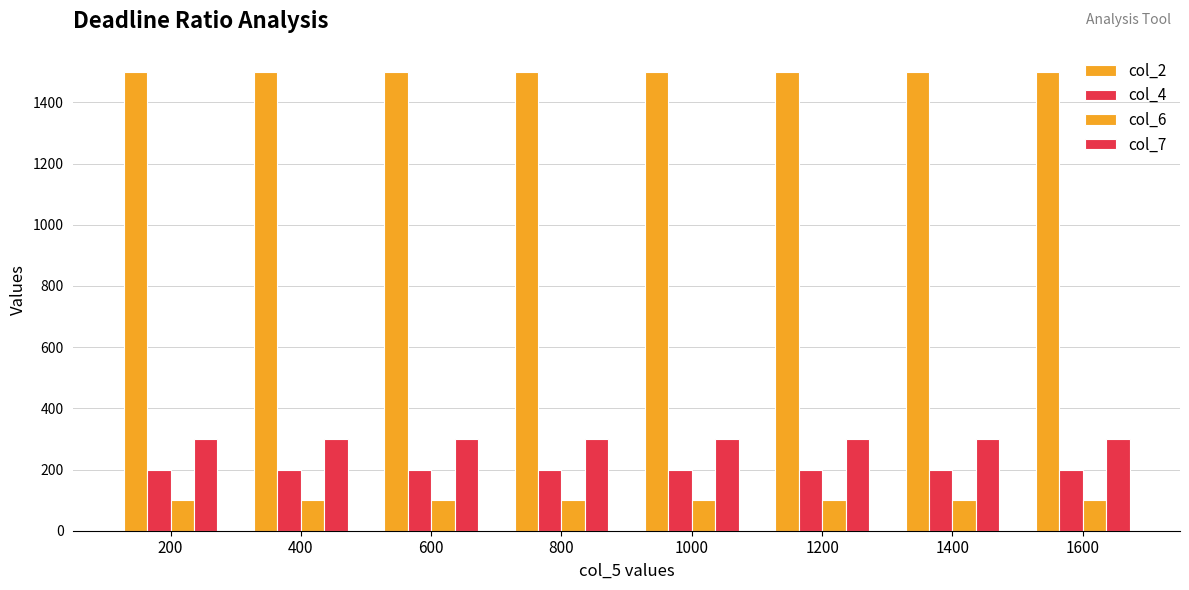

How many data points does each series have?

8